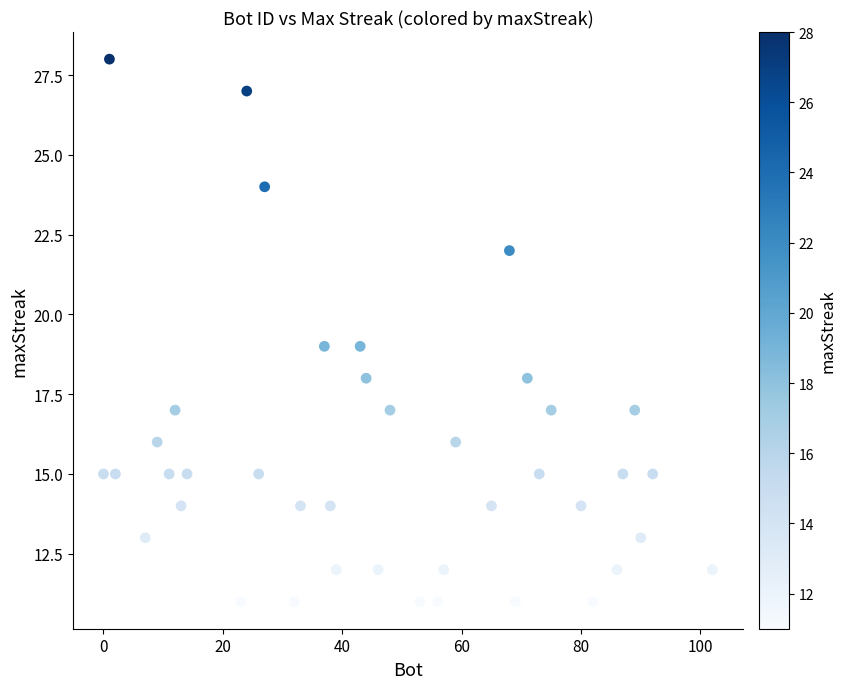

What is the range of Y values (max minus min)?

17